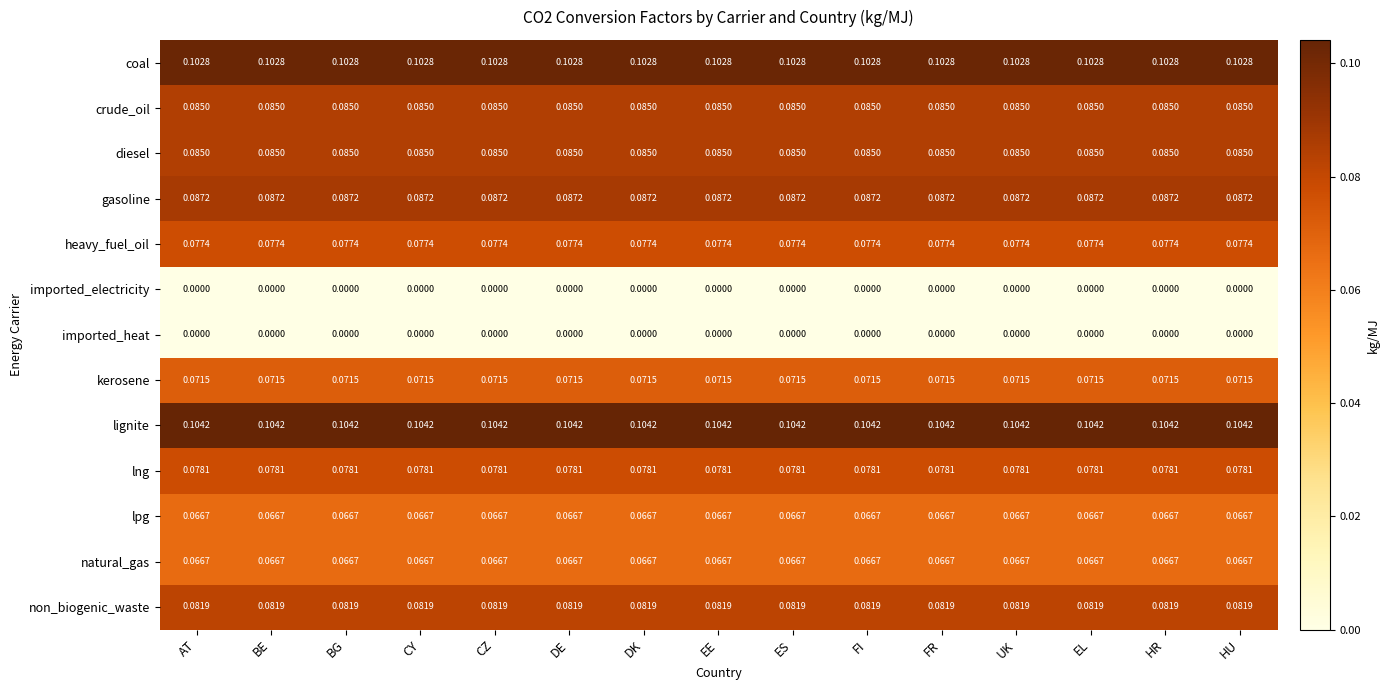

Is the value of gasoline at UK greater than the value of imported_electricity at HR?

Yes